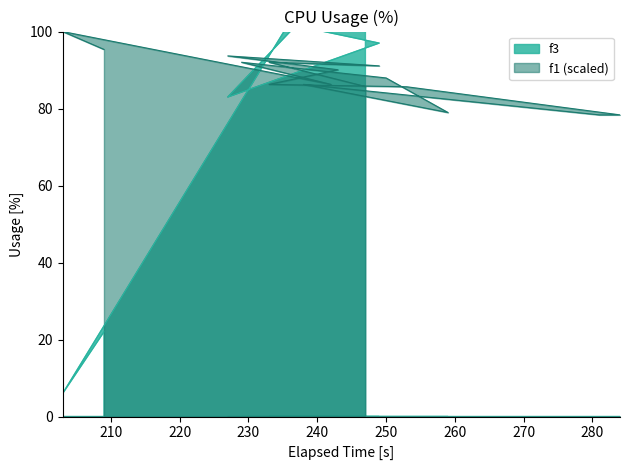

What is the difference between the maximum and minimum values in the f3 series?

204.0